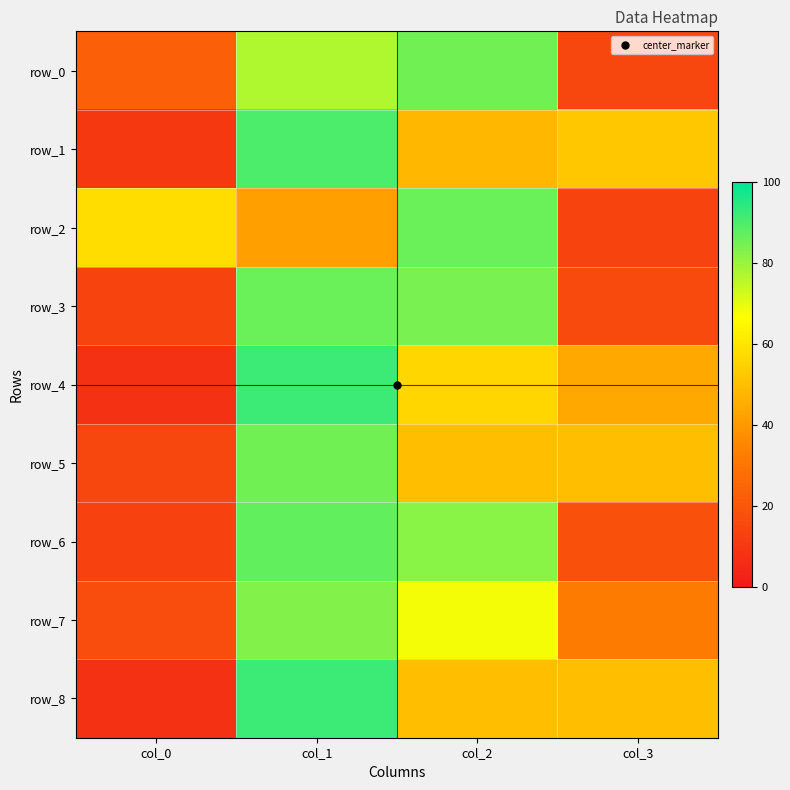

Is it true that row_8 equals 83 at col_3?

False